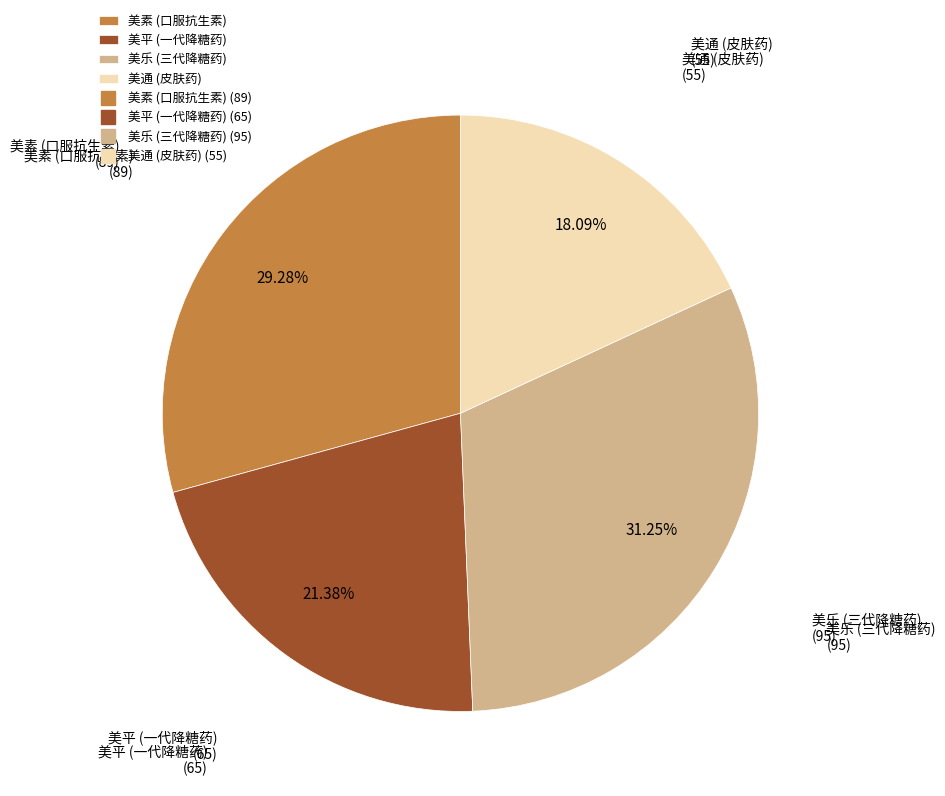

To the nearest percent, what is the average slice percentage?

25%